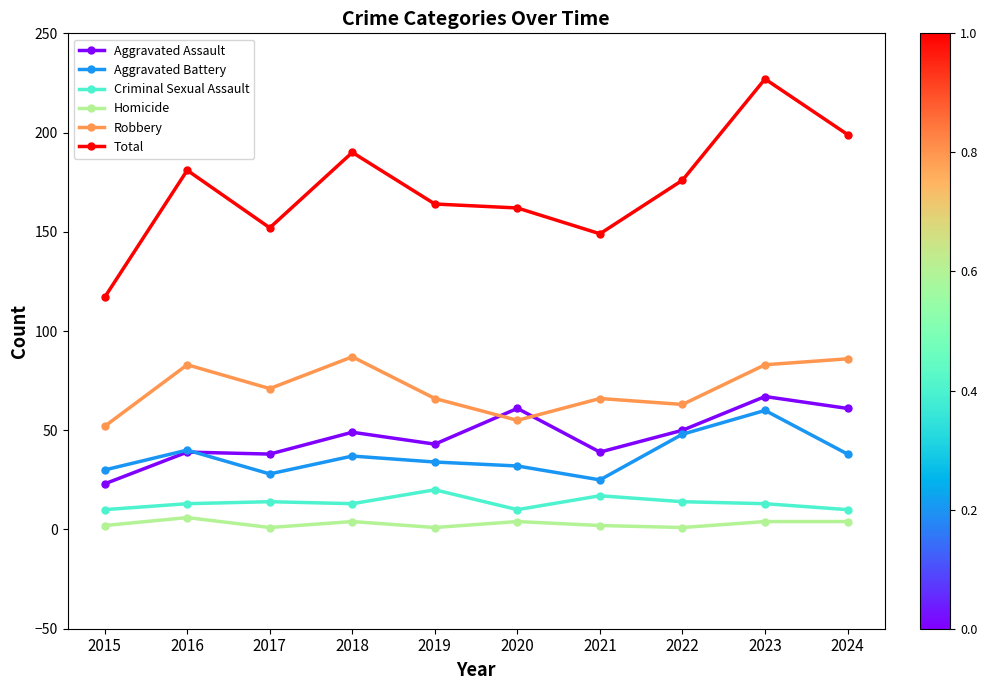

Which series has the largest total across all categories?

Total